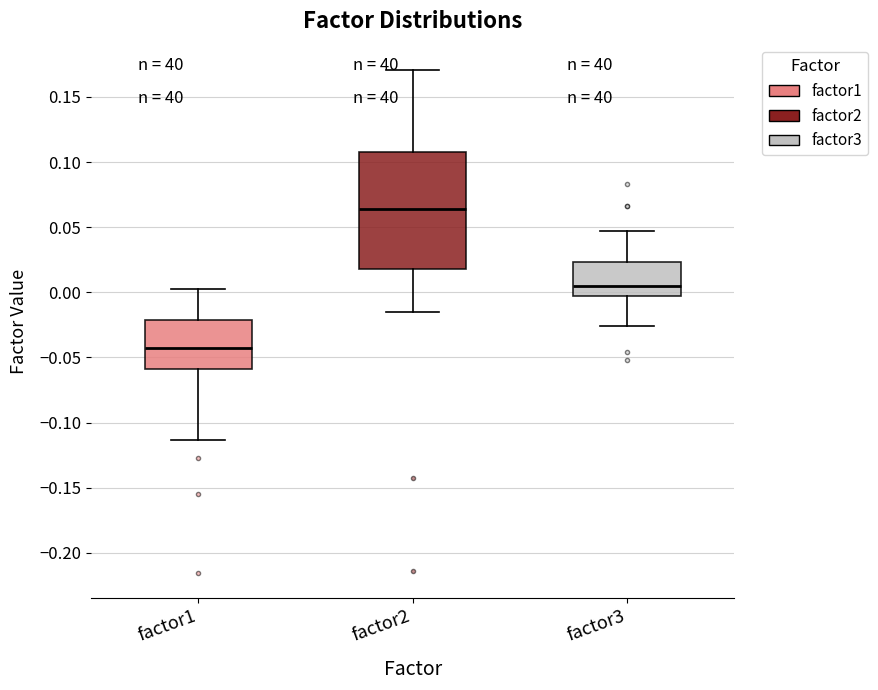

Reading left to right, transcribe this box plot: for each box, give where its median line is, the range the box spans, and where its two whiskers end, as read against the y-axis. The values are not printed on the chart, so give them approximately, as read against the axis.

factor1: median -0.045, box -0.060 to -0.020, whiskers -0.115 to 0.005
factor2: median 0.065, box 0.020 to 0.110, whiskers -0.015 to 0.170
factor3: median 0.005, box -0.005 to 0.025, whiskers -0.025 to 0.045